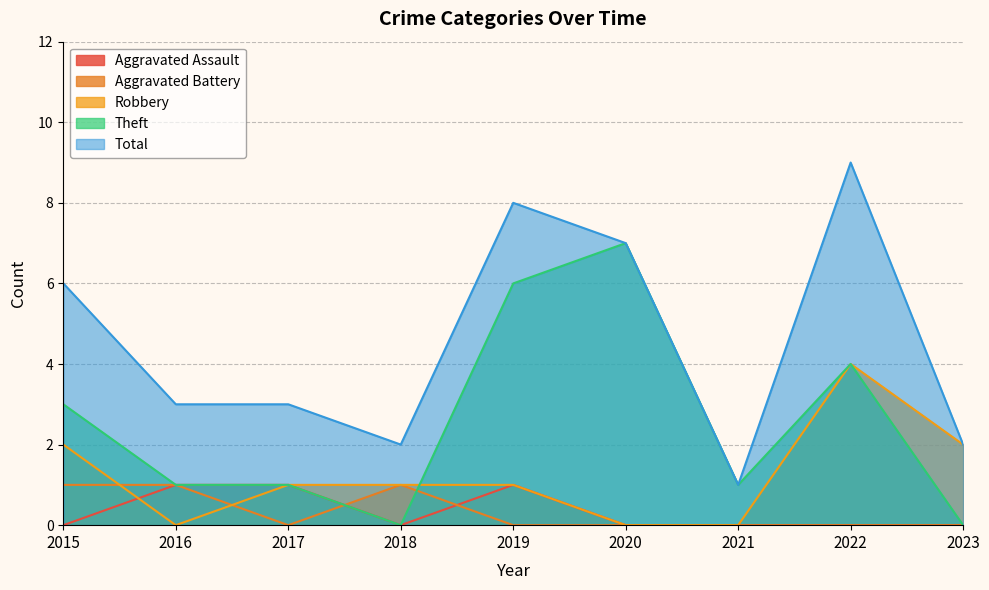

What is the total value across all series at 2022?

17